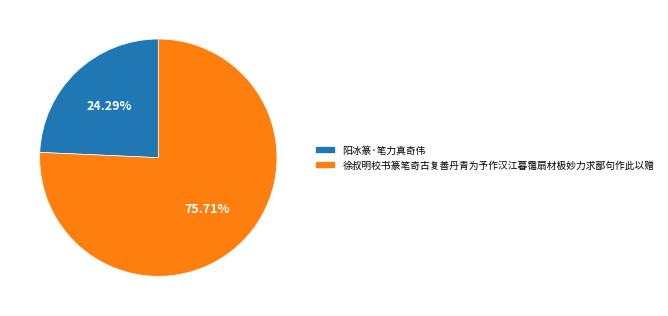

Which category has the smallest portion of the pie?

阳冰篆·笔力真奇伟